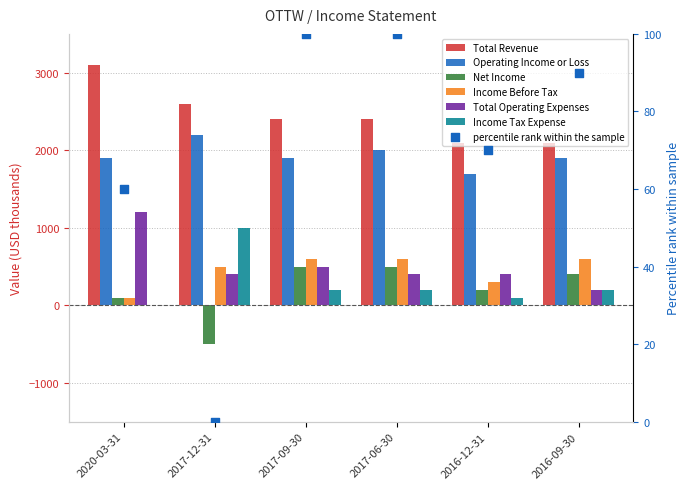

Is the value of Income Tax Expense at 2020-03-31 greater than the value of Income Before Tax at 2020-03-31?

No